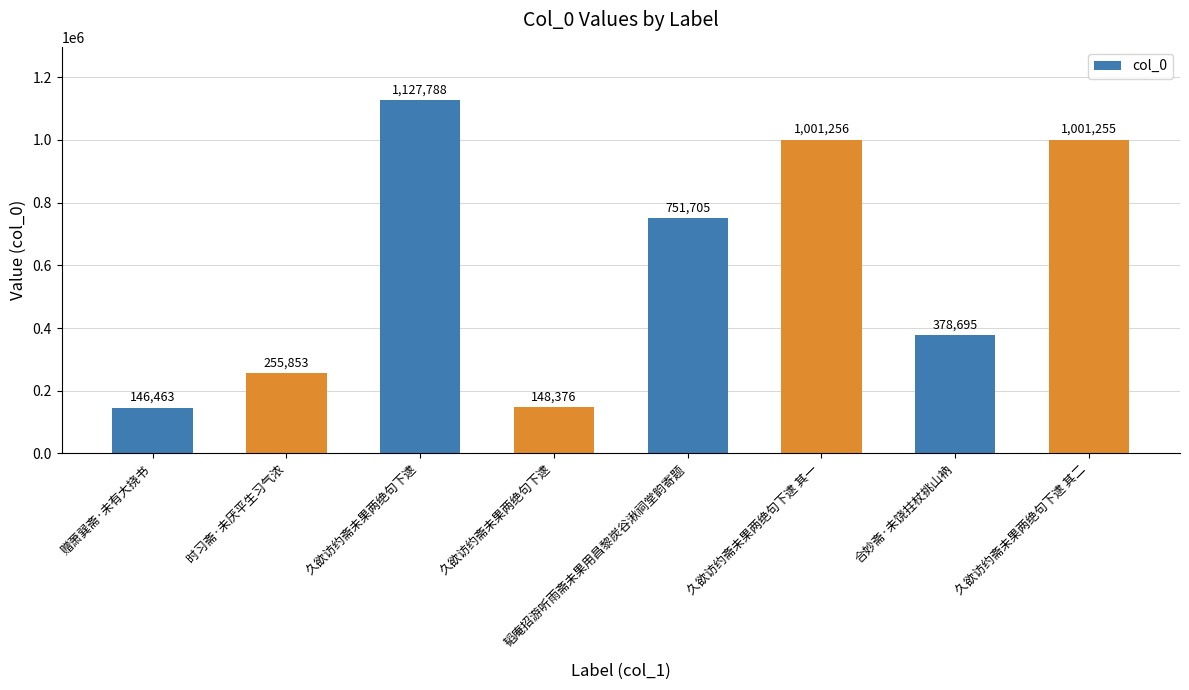

Approximately how many times larger is the value at 时习斋·未厌平生习气浓 compared to 久欲访约斋未果两绝句下逮?

1.7